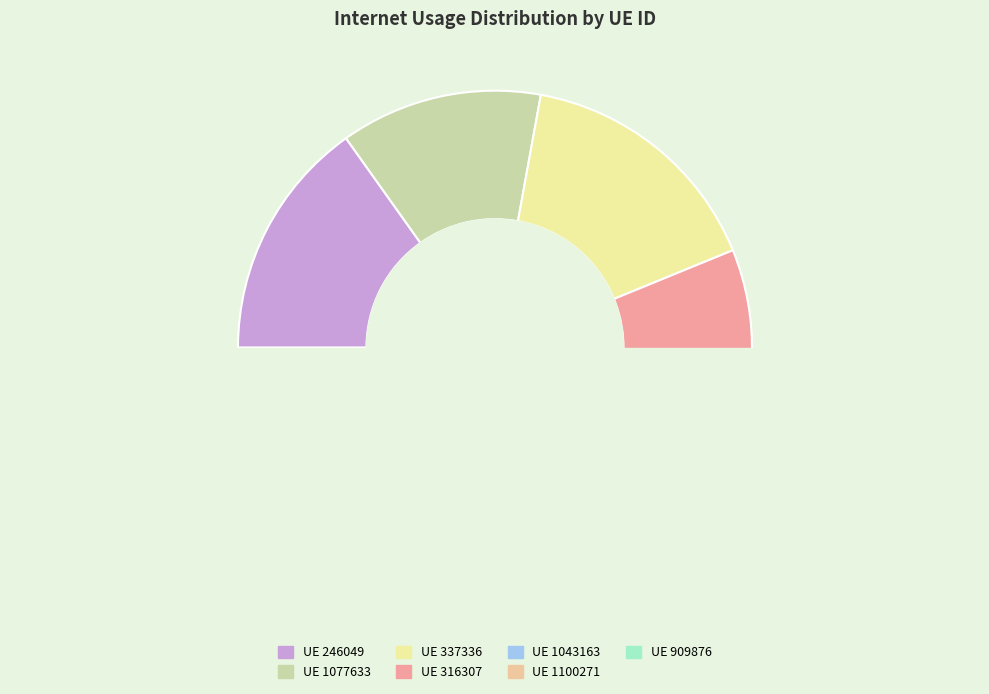

Is it true that 1043163 is 25% of the pie?

False